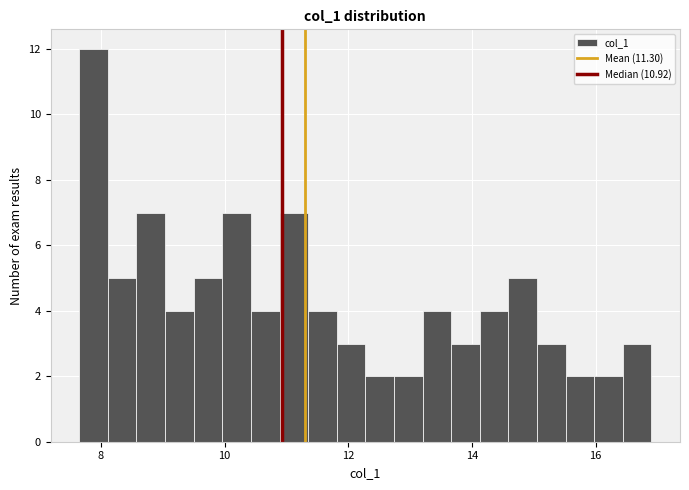

Read against the x-axis, roughly where is the centre of the tallest bar?

7.8